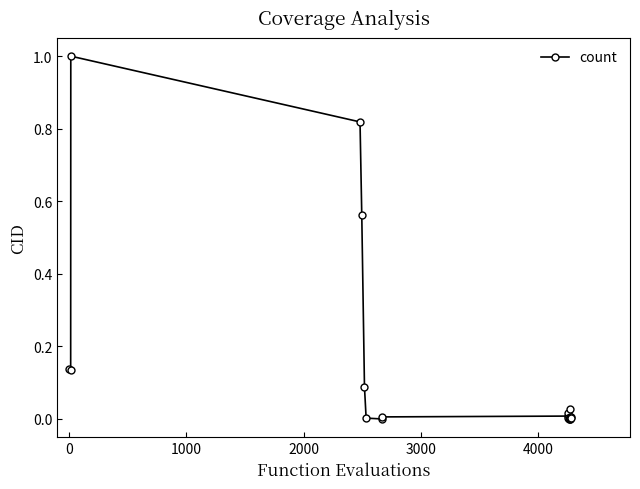

What is the sum of all values?

2.8